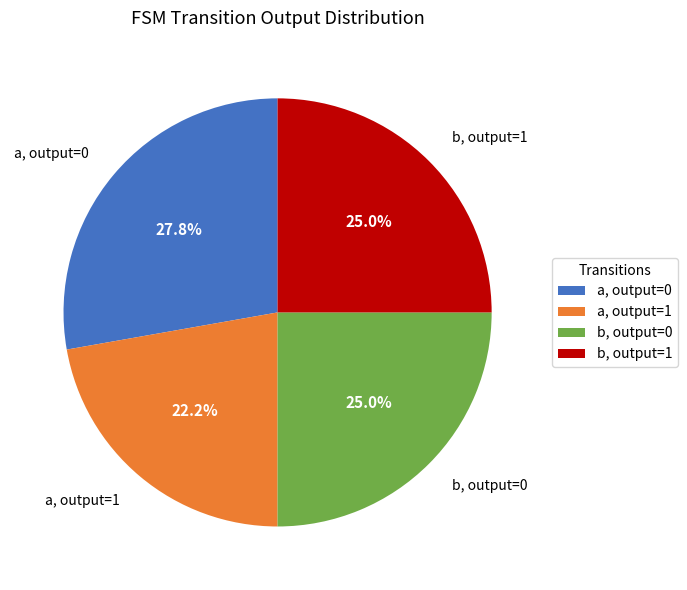

How much of the chart is everything except b, output=0?

75.0%